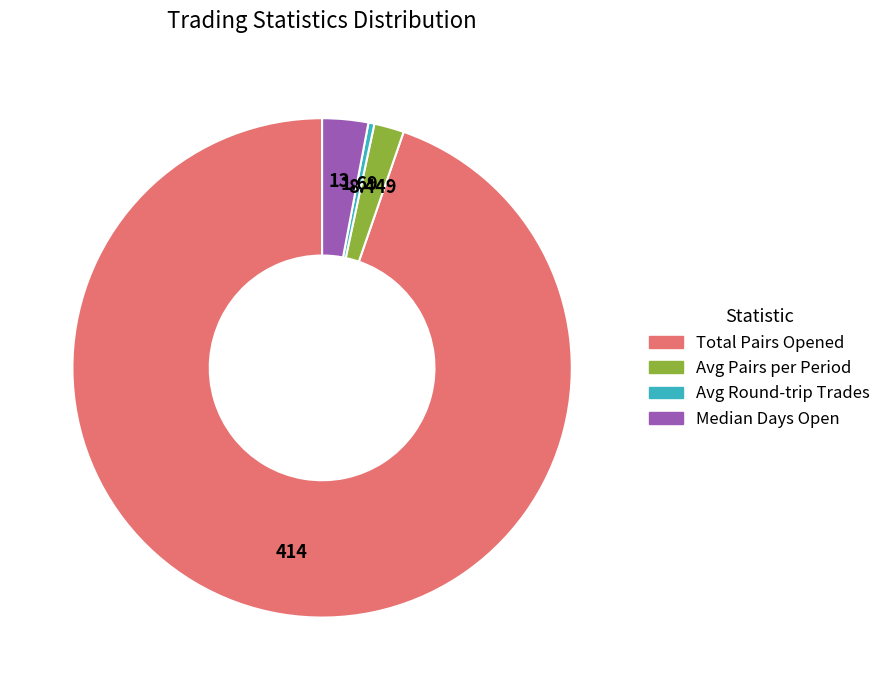

Does any single category account for the majority?

Yes